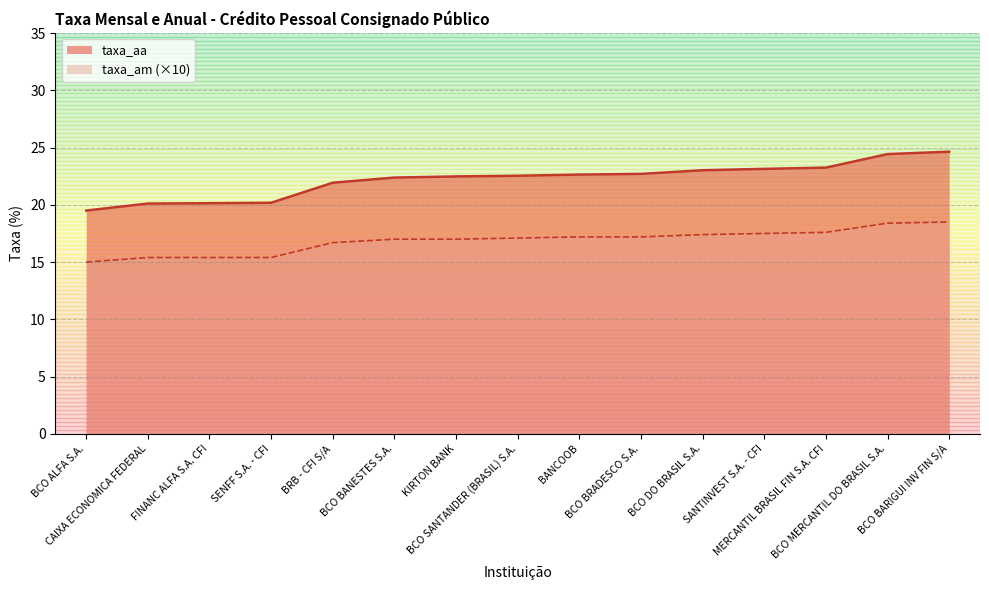

True or false: taxa_am and taxa_aa intersect in this chart.

False